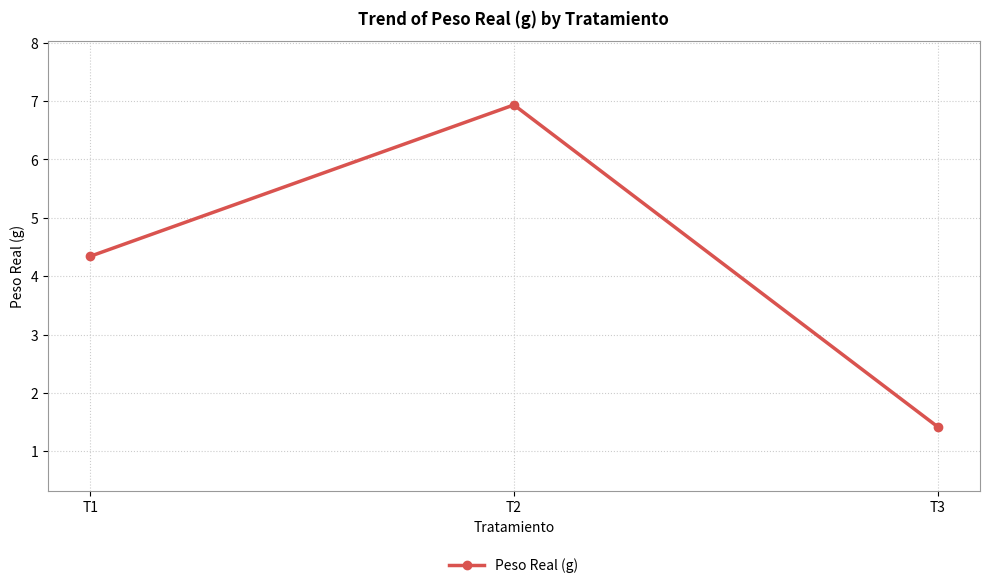

Reading left to right, extract all data points from this chart.

4.3	6.9	1.4